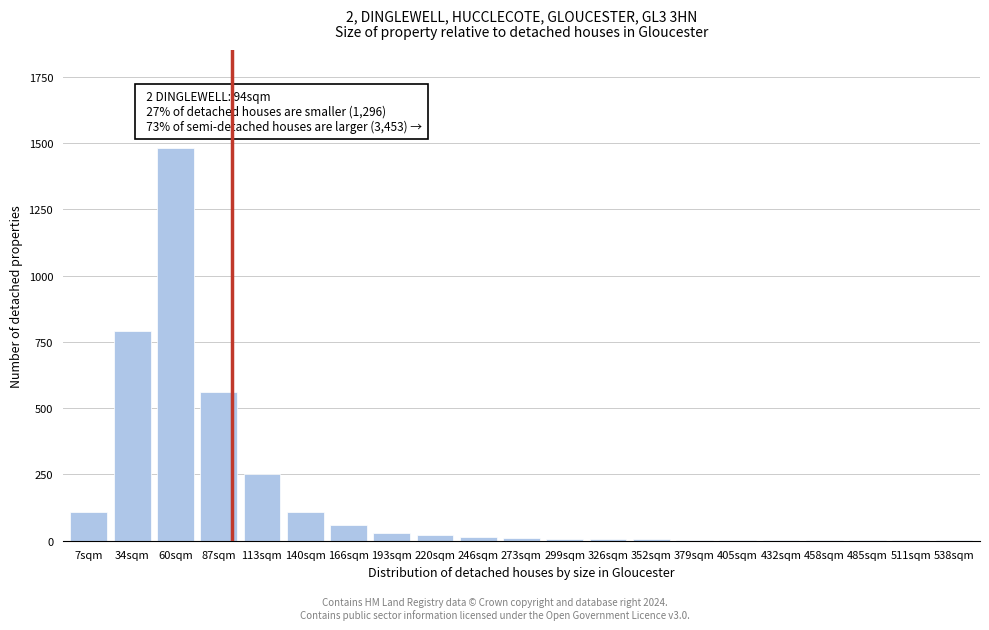

Where is the data nearest to the value 740?

34sqm